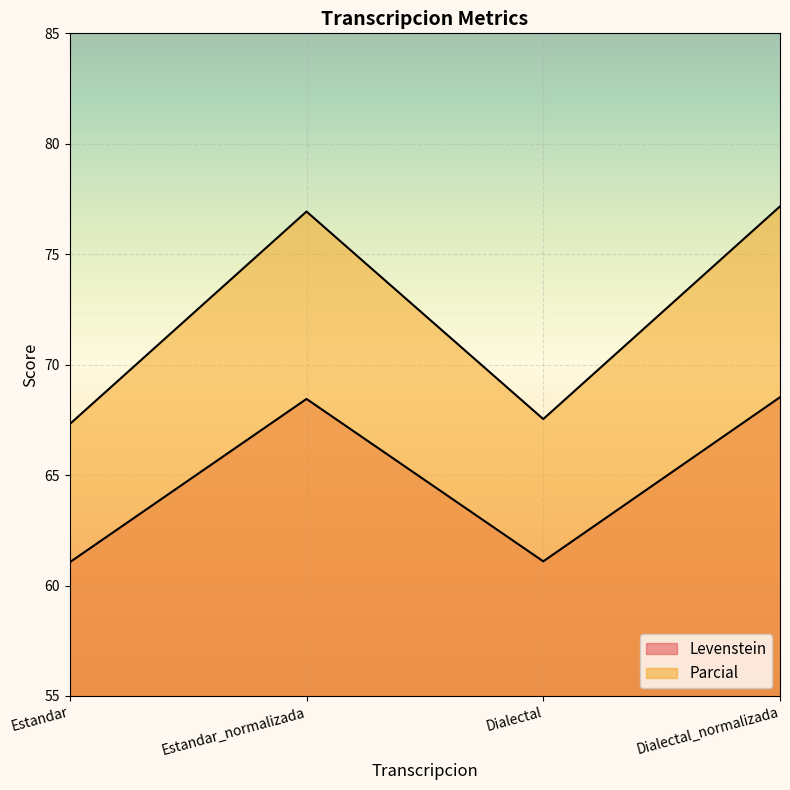

What value does the Parcial series have at Dialectal?

67.5